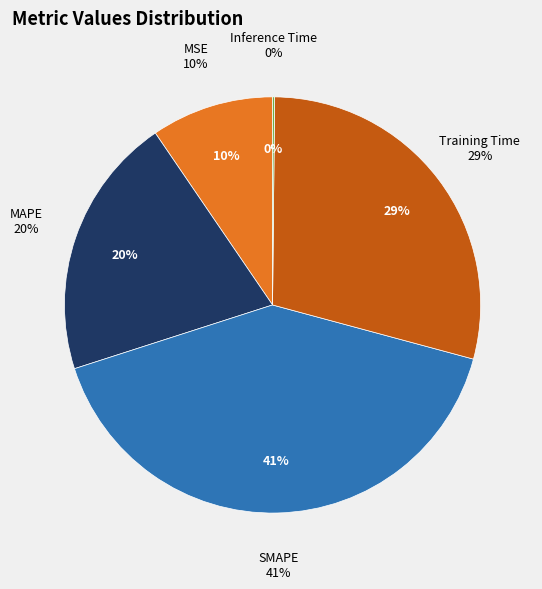

Does any single category account for the majority?

No